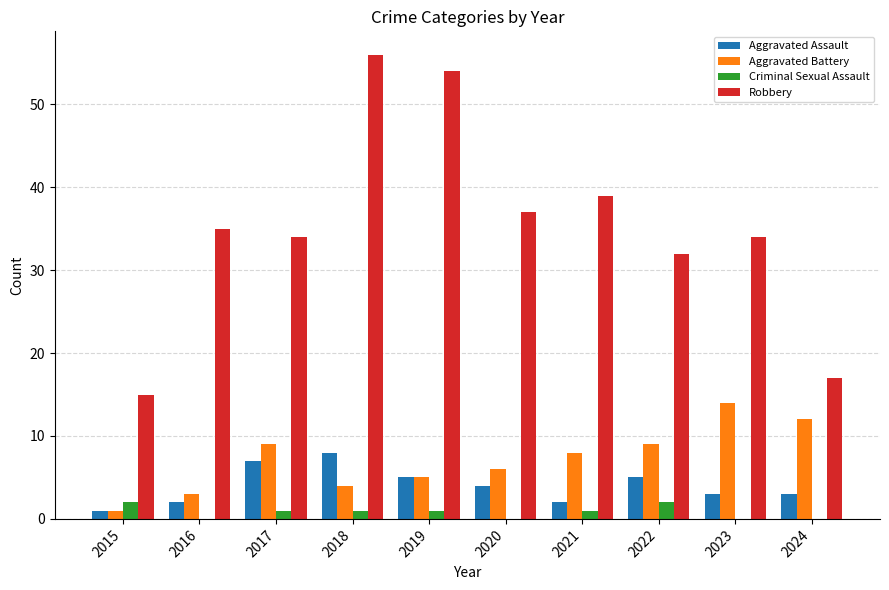

The value of Aggravated Assault at 2018 is 11. True or false?

False